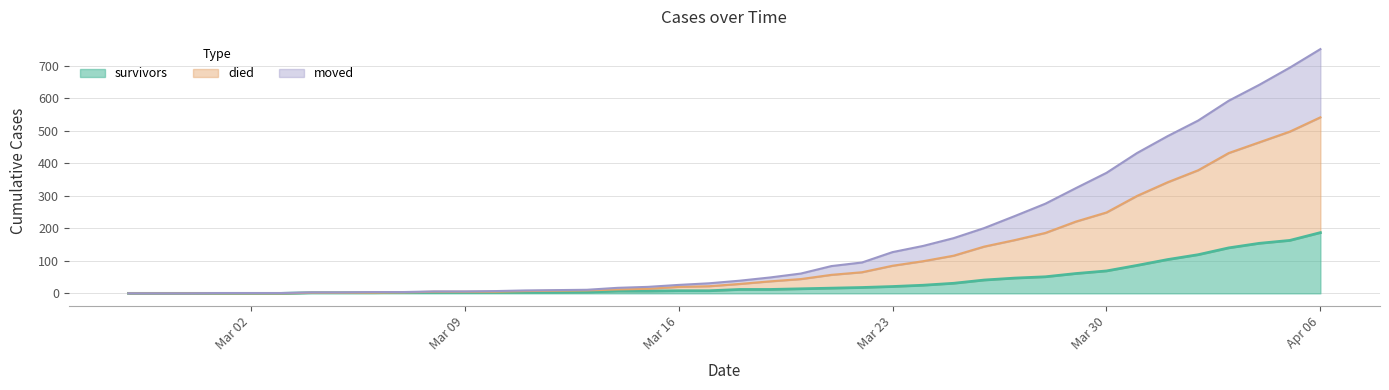

How many values in survivors are above zero?

34